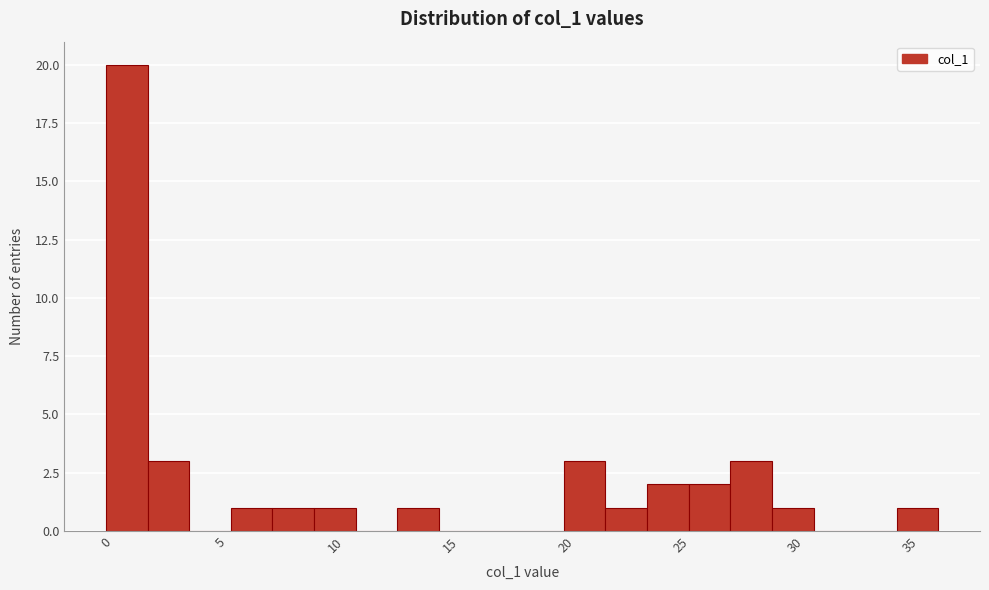

Around what value on the x-axis is the tallest bar? Give the approximate position of its centre, as read against the axis.

1.0